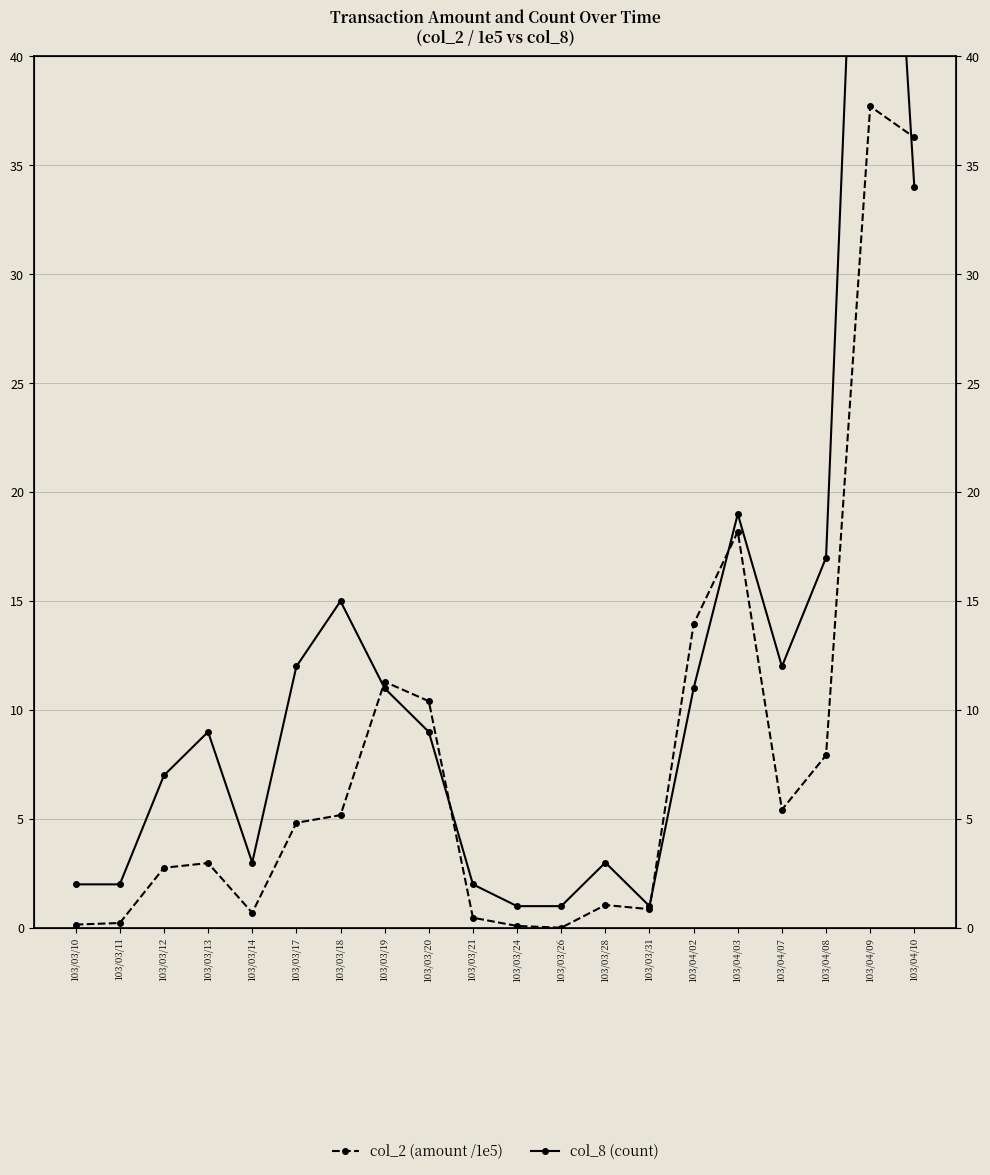

Where do col_8 (count) and col_2 (amount /1e5) first cross each other?

103/03/18 and 103/03/19